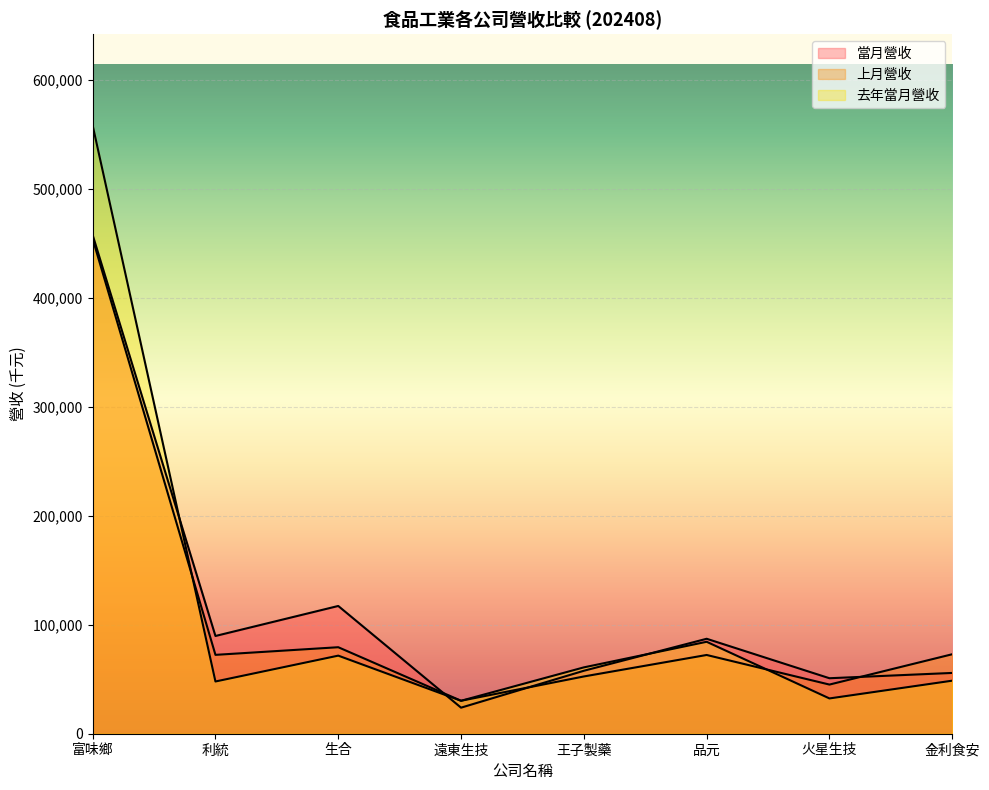

List the labels in order of 當月營收 value, smallest first.

遠東生技, 火星生技, 金利食安, 王子製藥, 品元, 利統, 生合, 富味鄉